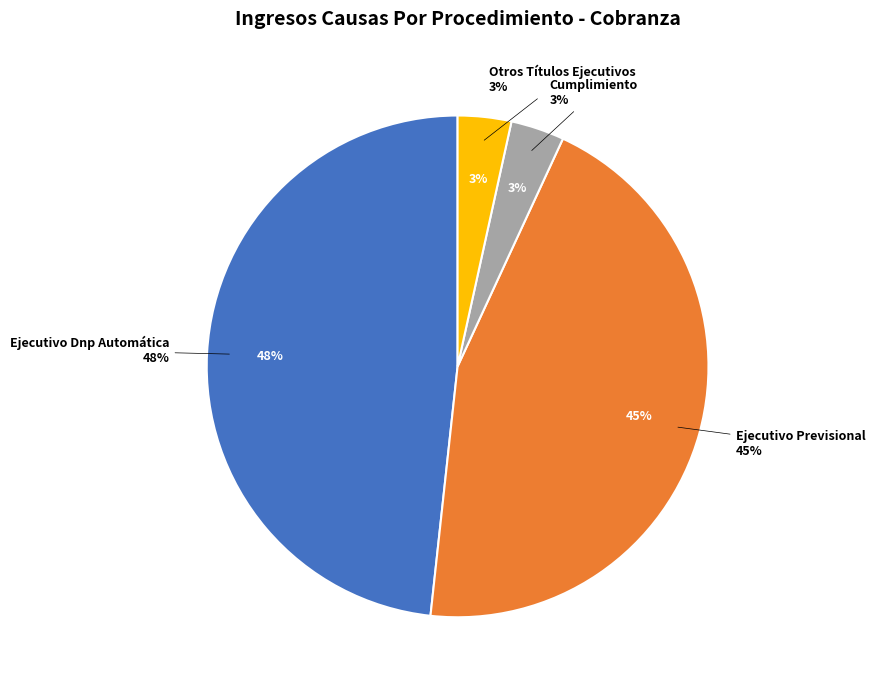

What is the ratio of the value at Cumplimiento to the value at Ejecutivo Previsional?

0.1